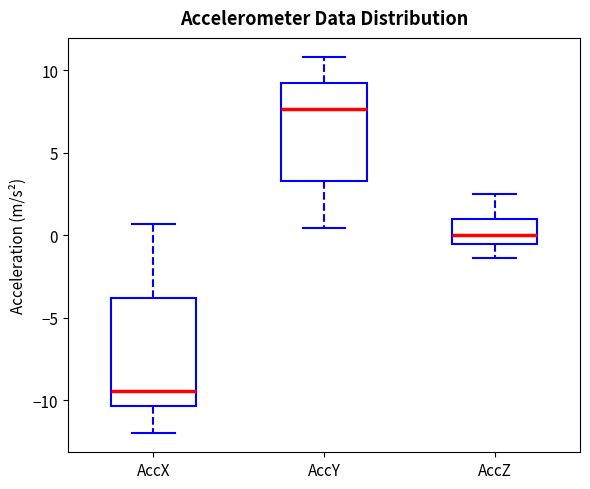

Reading left to right, read every box against the y-axis: the position of its median line, the range the box covers, and the ends of its whiskers. The values are not printed on the chart, so give them approximately, as read against the axis.

AccX: median -9.5, box -10.5 to -4.0, whiskers -12.0 to 0.5
AccY: median 7.5, box 3.5 to 9.0, whiskers 0.5 to 11.0
AccZ: median 0.0, box -0.5 to 1.0, whiskers -1.5 to 2.5